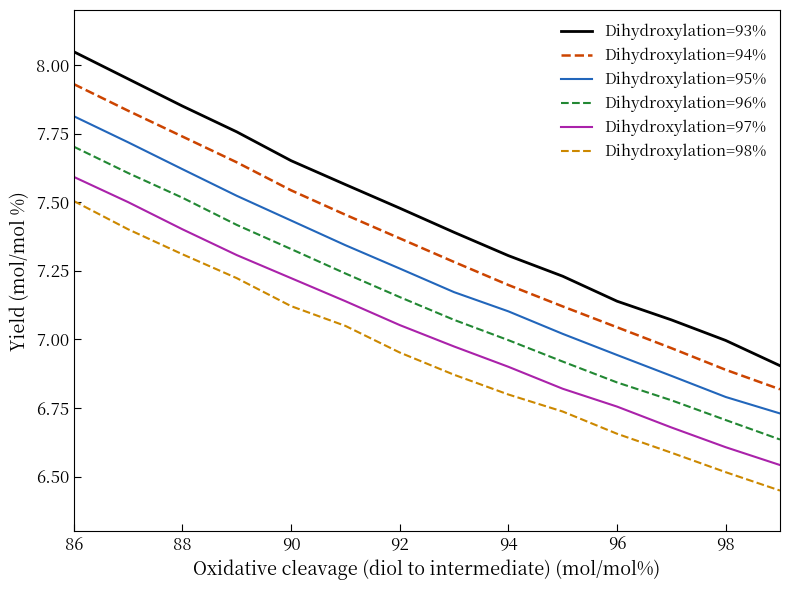

How many lines are shown in the chart?

6